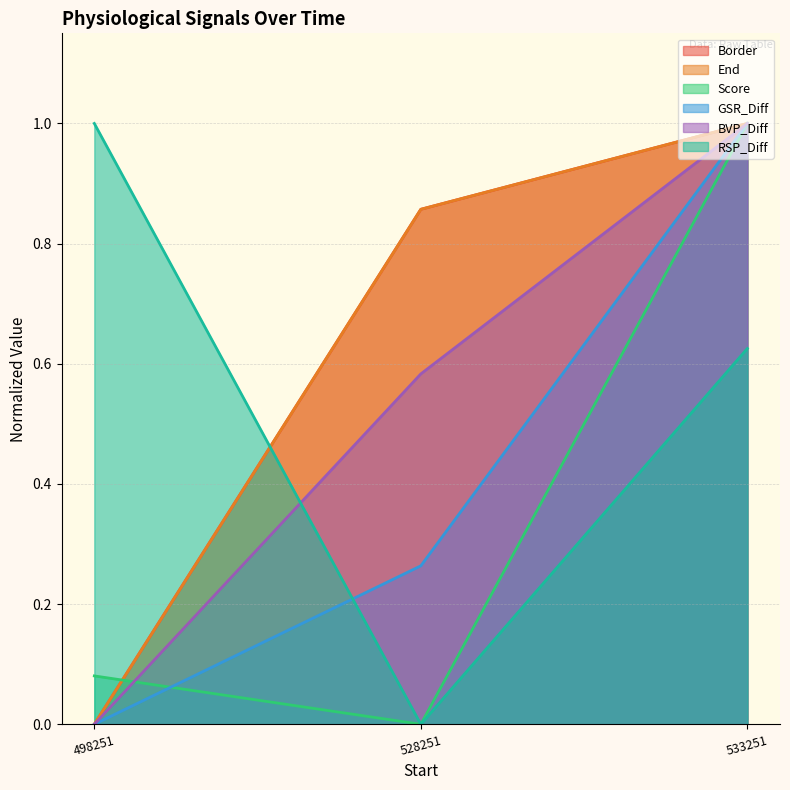

Is it true that Score equals 1.0 at 533251?

True